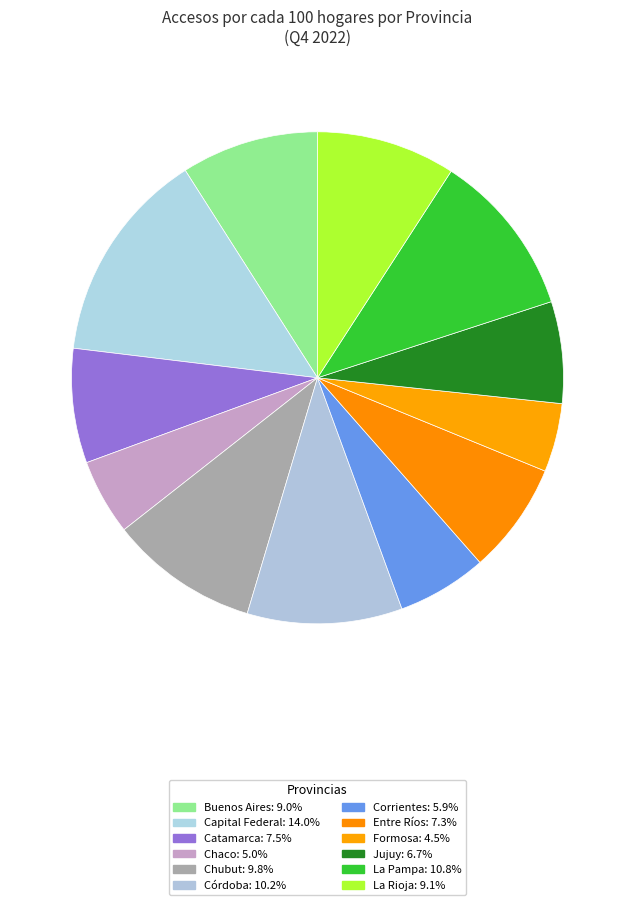

Between La Pampa and Capital Federal, which is larger?

Capital Federal